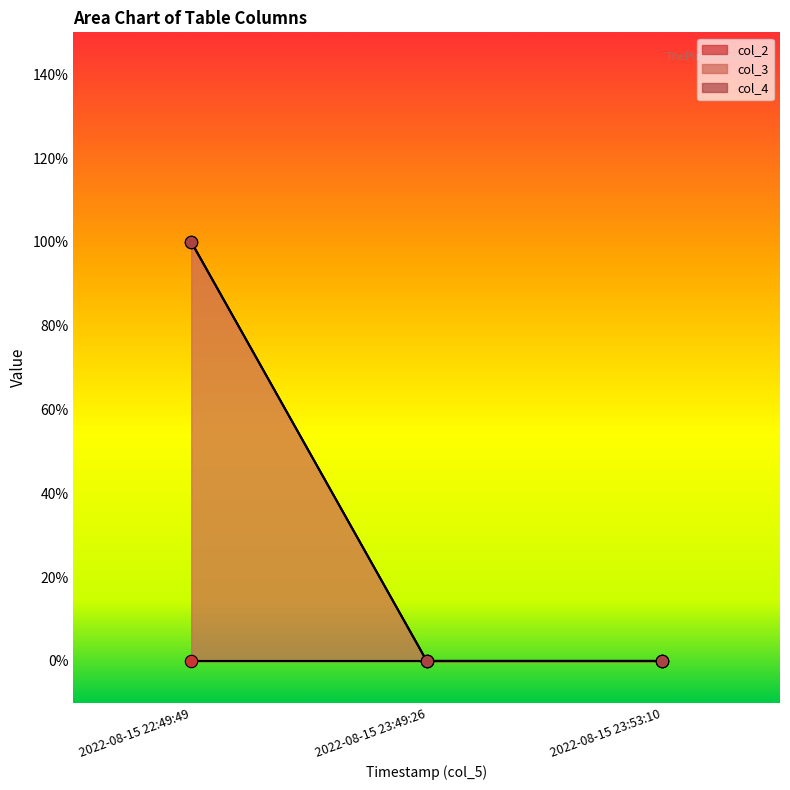

Which series reaches the minimum Y coordinate?

col_2